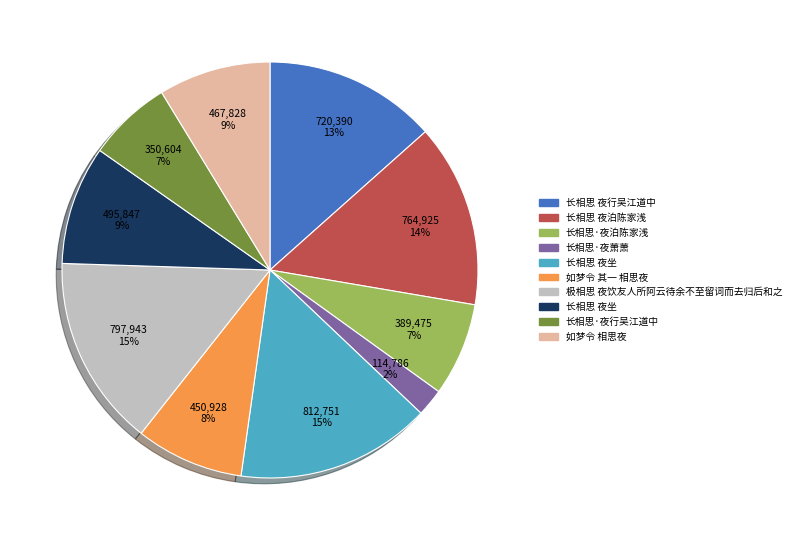

How many segments does this pie chart have?

10